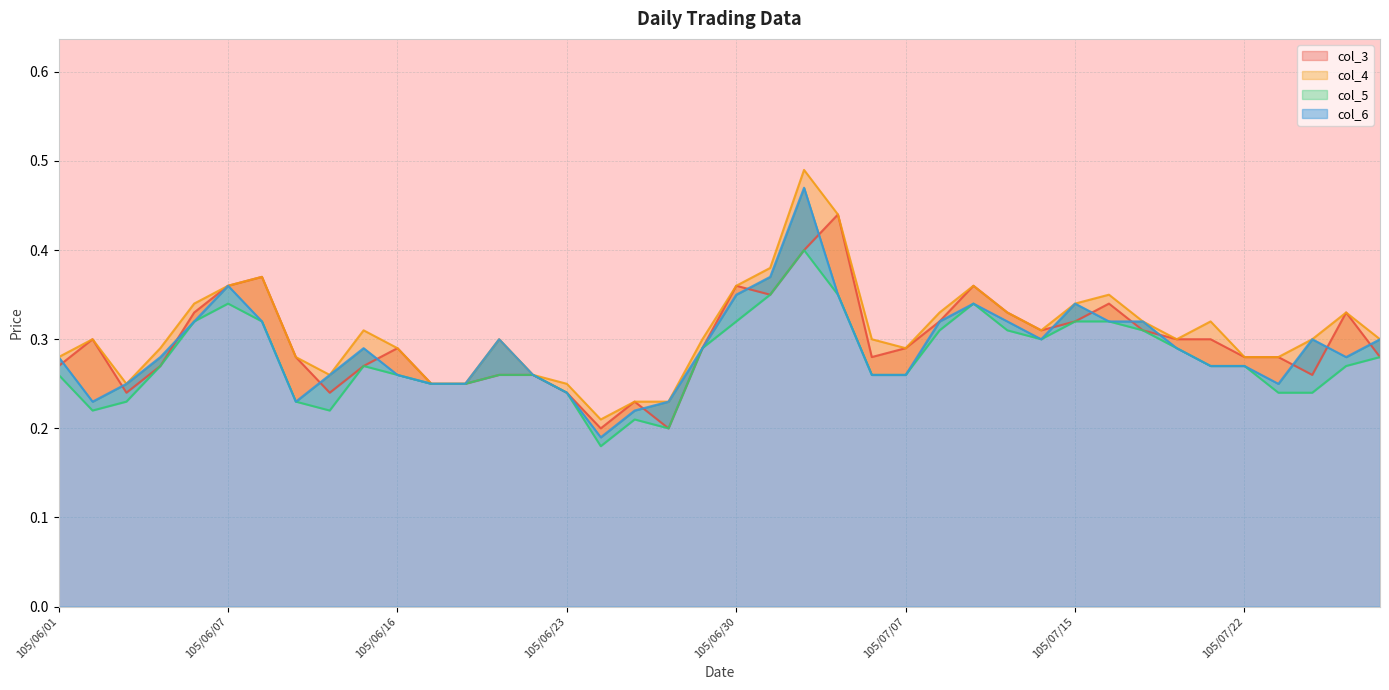

What is the difference between the maximum and minimum values in the col_4 series?

0.3